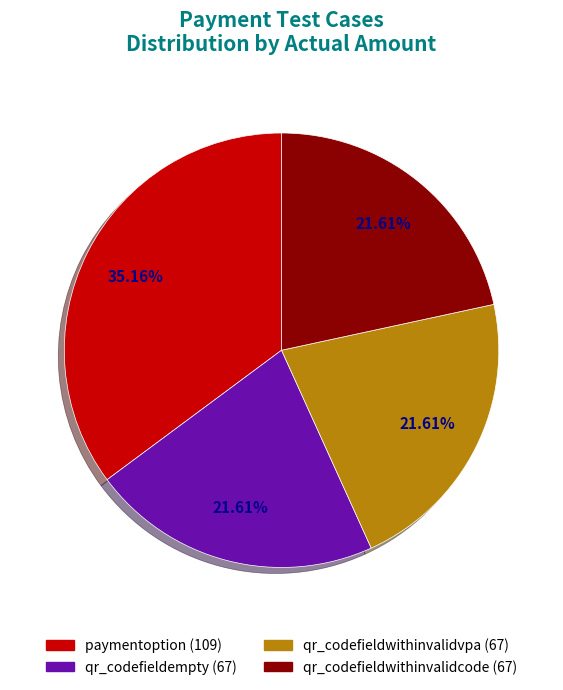

Which category has the biggest portion of the pie?

paymentoption